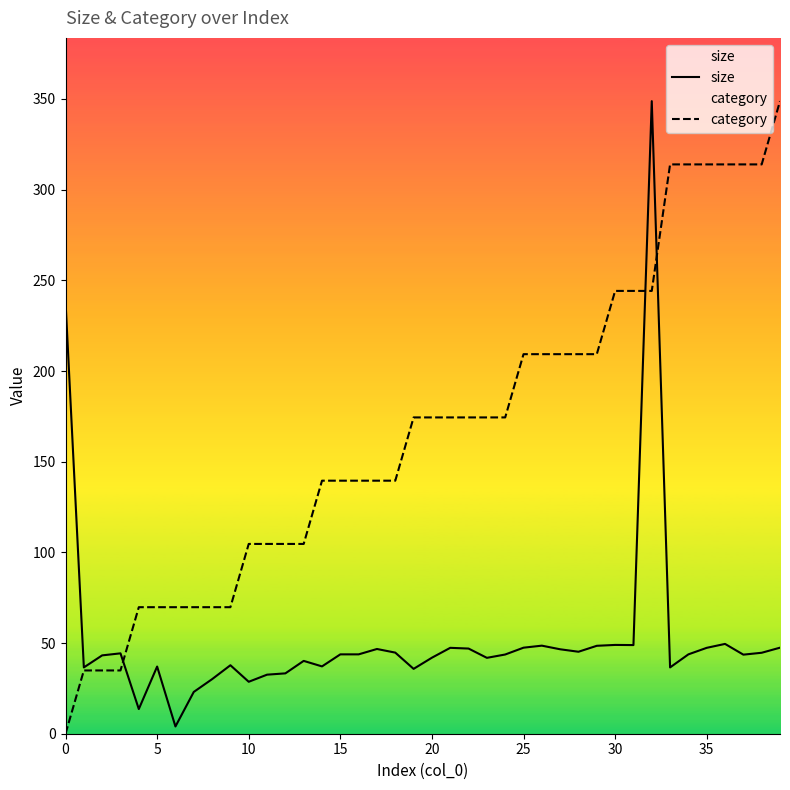

How many lines are shown in the chart?

2